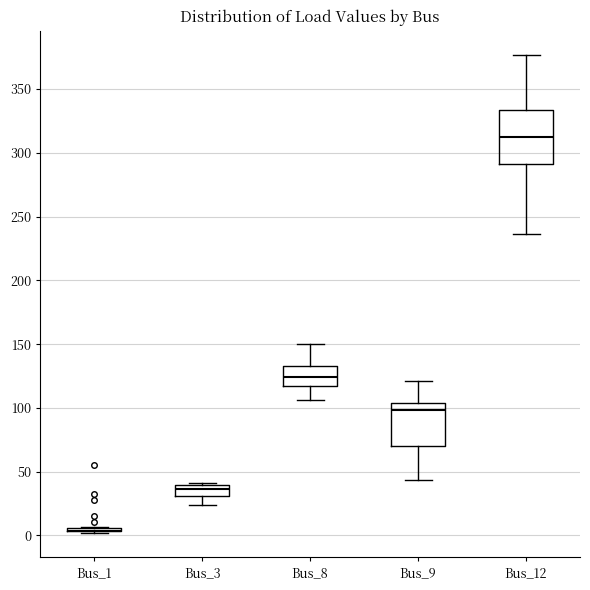

Comparing the boxes themselves (not the whiskers), which one is the tallest?

Bus_12